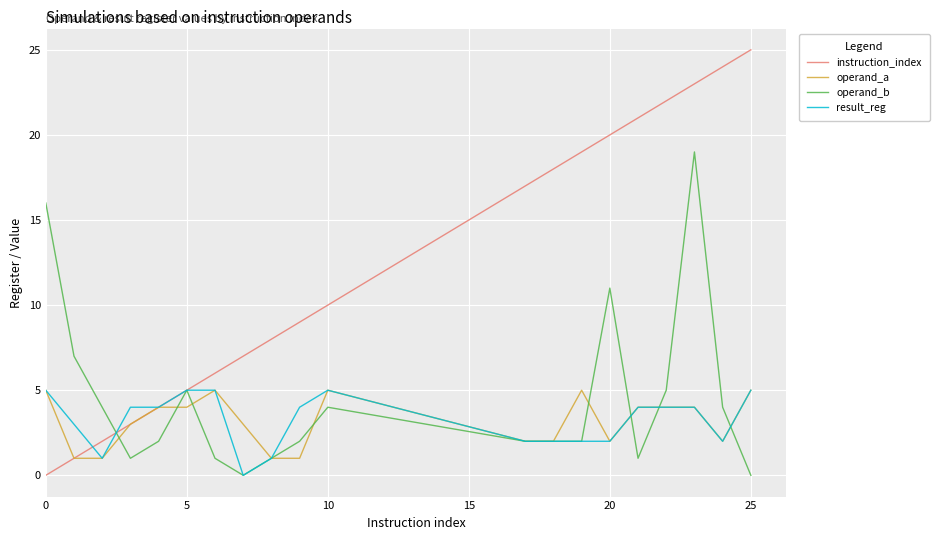

Is this an area chart (filled region under the line)?

No